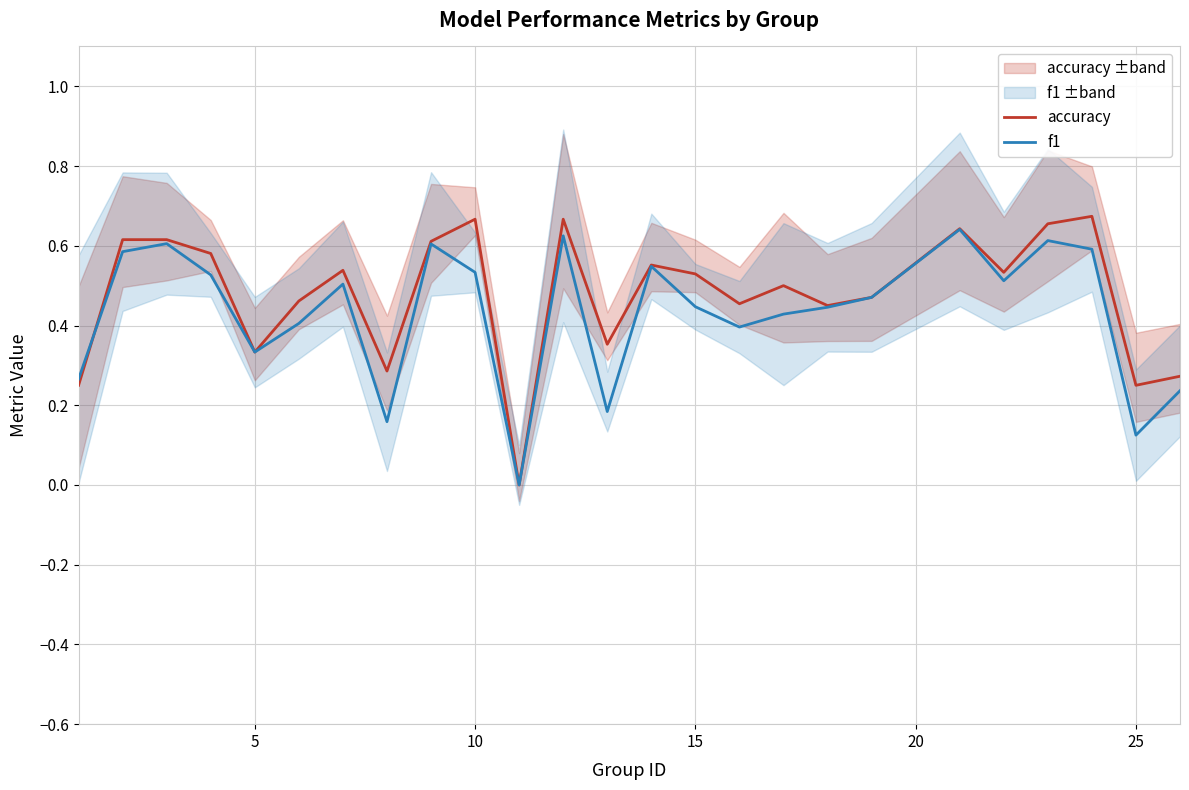

True or false: f1 has a value of 0.2 at 15.

False